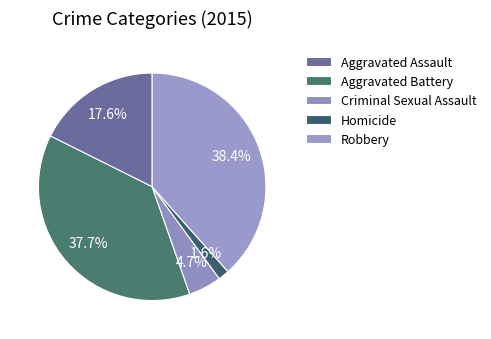

Which slice is the smallest?

Homicide